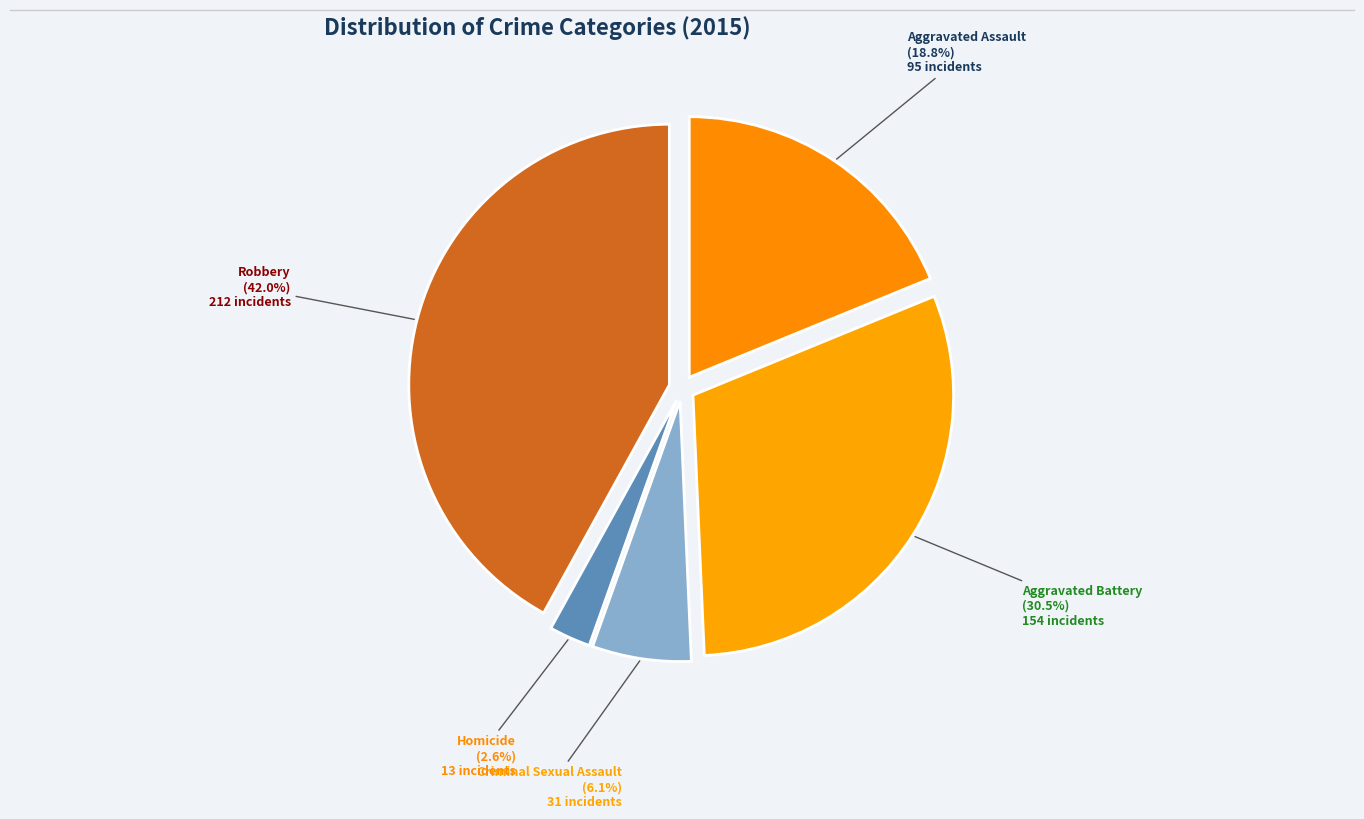

How many segments does this pie chart have?

5